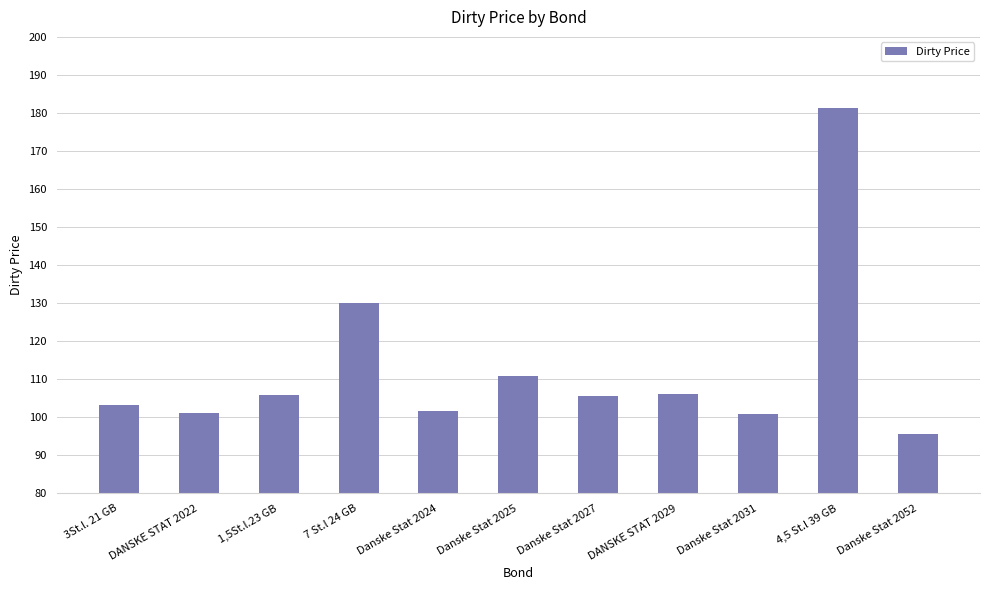

Which has a higher value, DANSKE STAT 2029 or Danske Stat 2024?

DANSKE STAT 2029